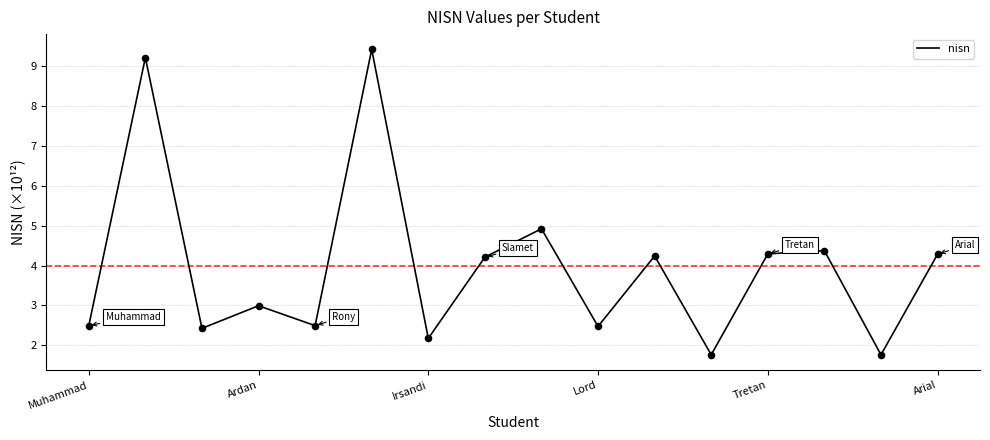

What is the smallest value displayed?

1.8